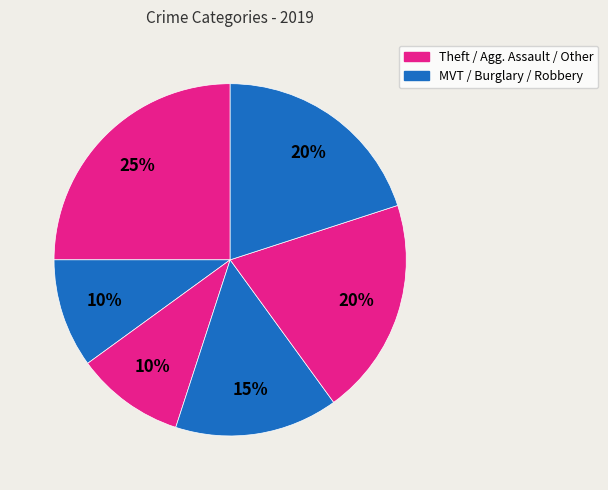

How many segments does this pie chart have?

6